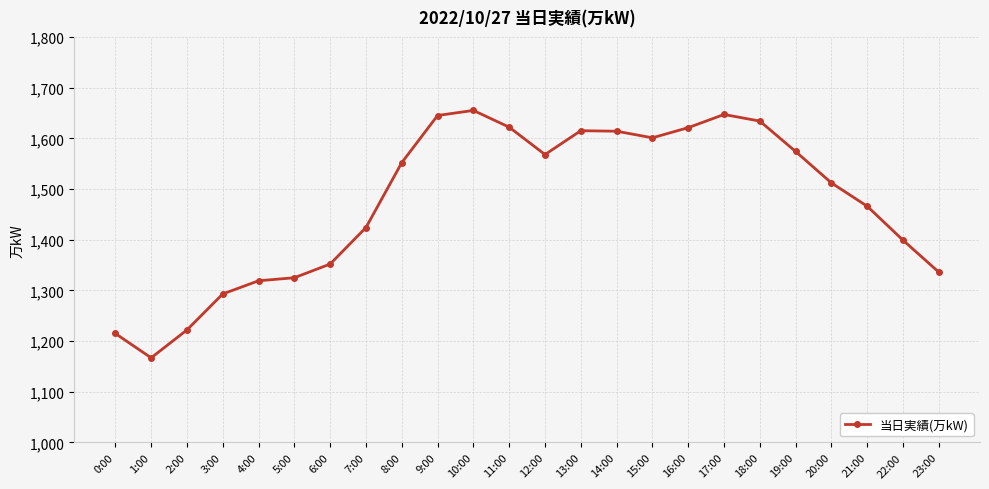

What is the change in value from 1:00 to 7:00?

+257